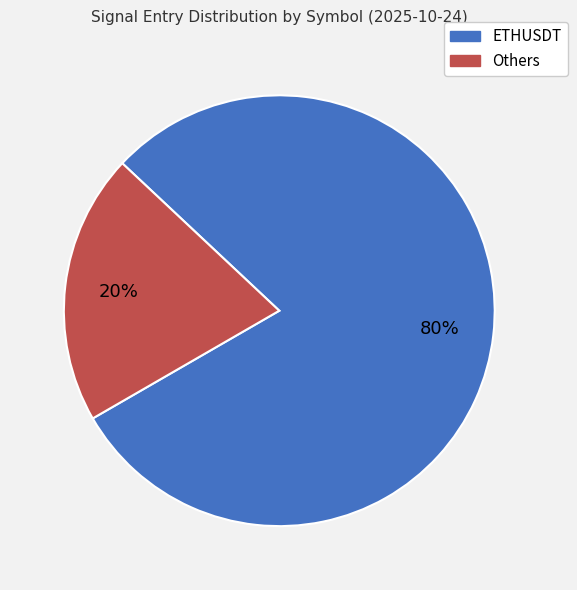

Is there a majority slice in this chart?

Yes